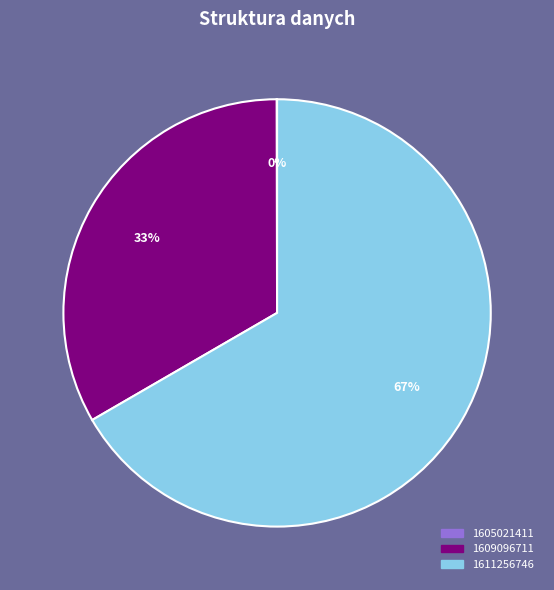

To the nearest percent, what portion does 1609096711 represent?

33%